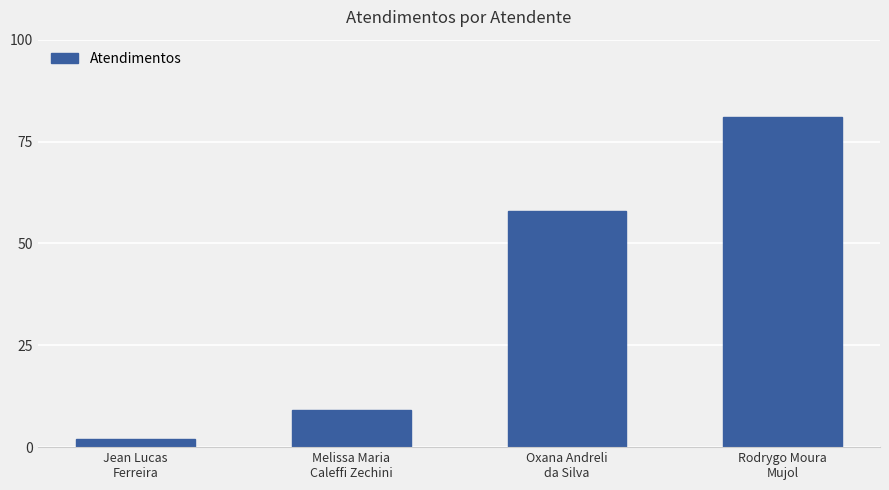

True or false: the data shows 2 at Jean Lucas
Ferreira.

True